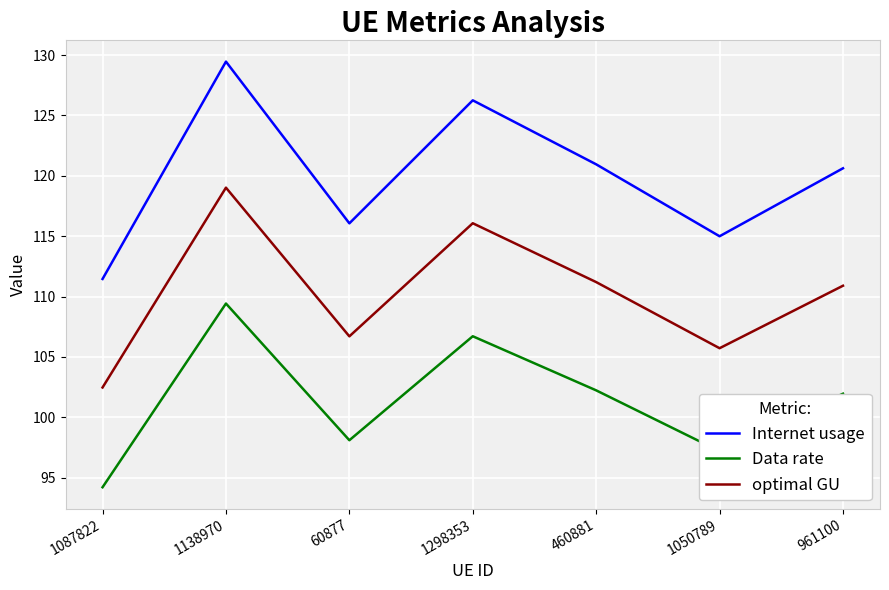

What position from the right is 1087822?

7